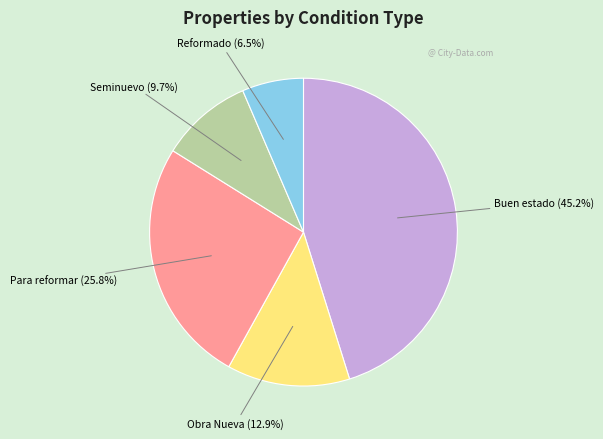

Is it true that Seminuevo is 1% of the pie?

False